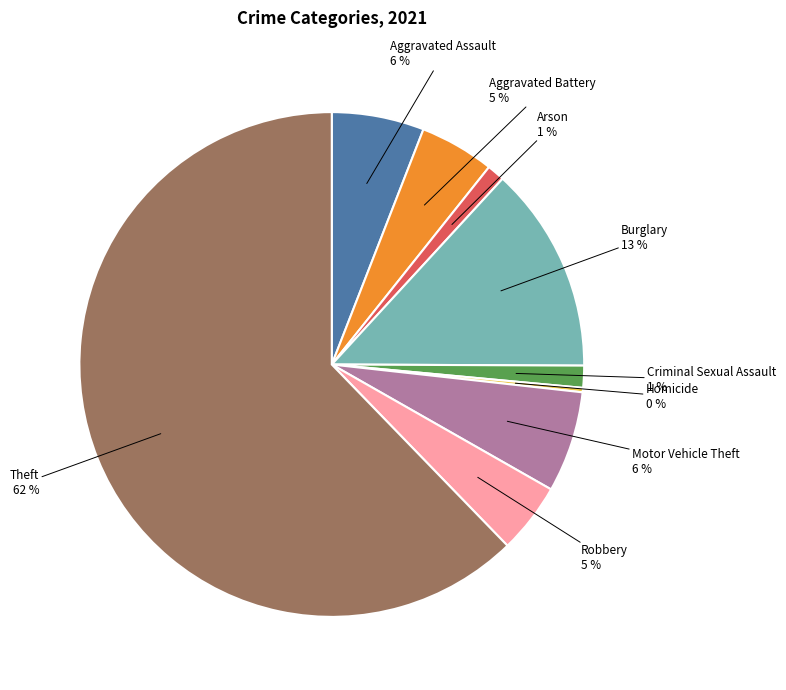

What is the majority slice?

Theft